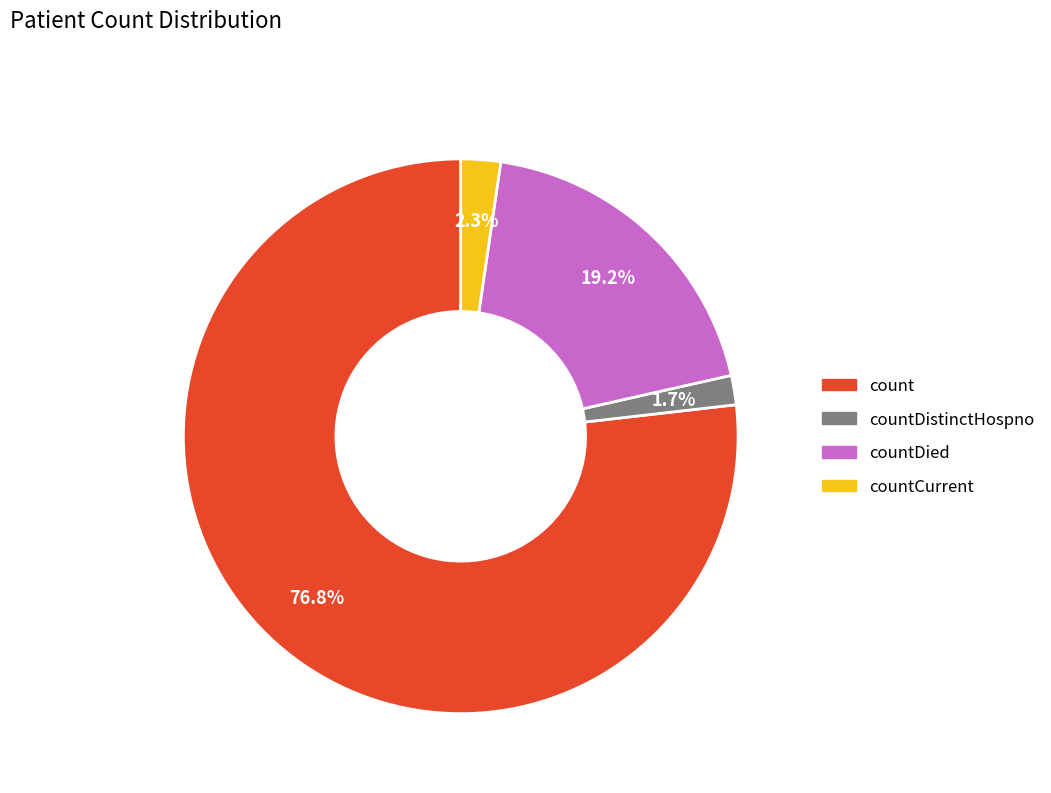

Is there a majority slice in this chart?

Yes